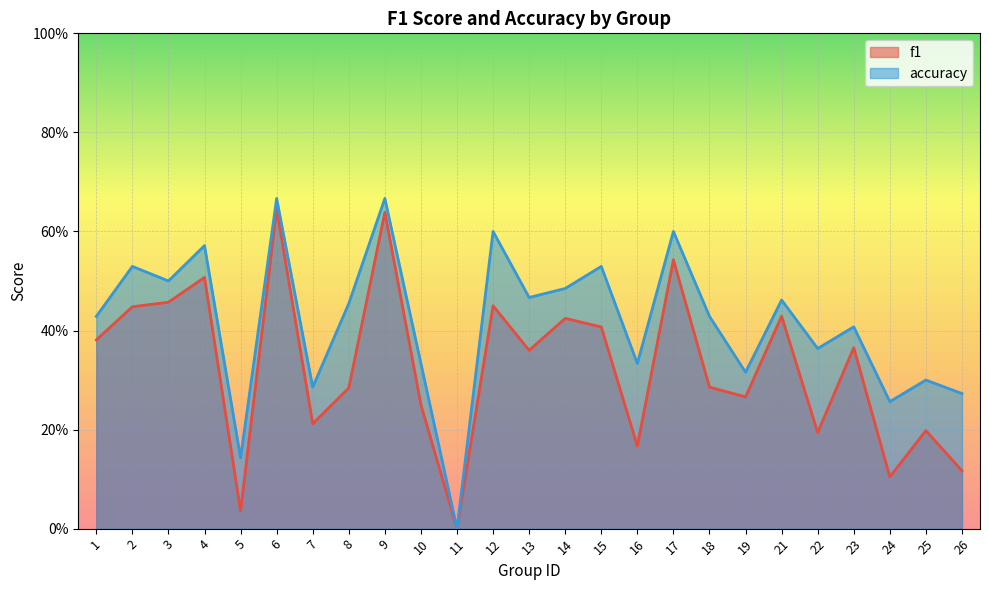

What is the sum of the accuracy values at 9 and 8?

1.1